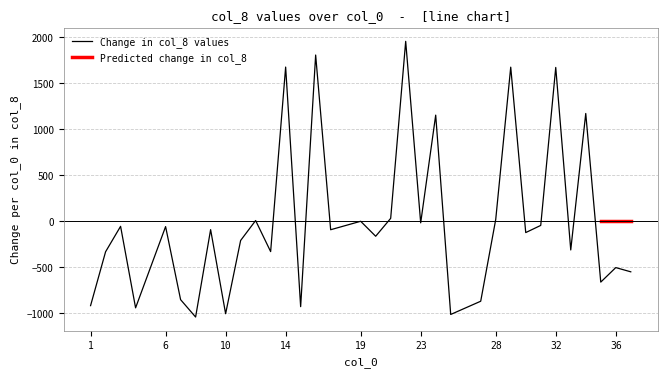

At which category does the chart reach its peak across all series?

22